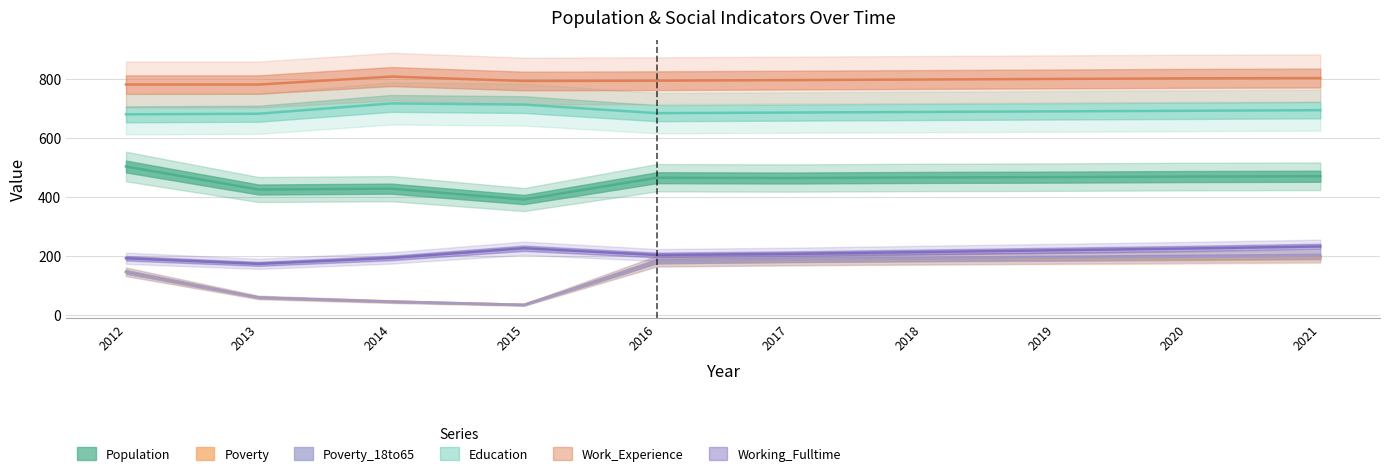

True or false: Population and Work_Experience intersect in this chart.

False